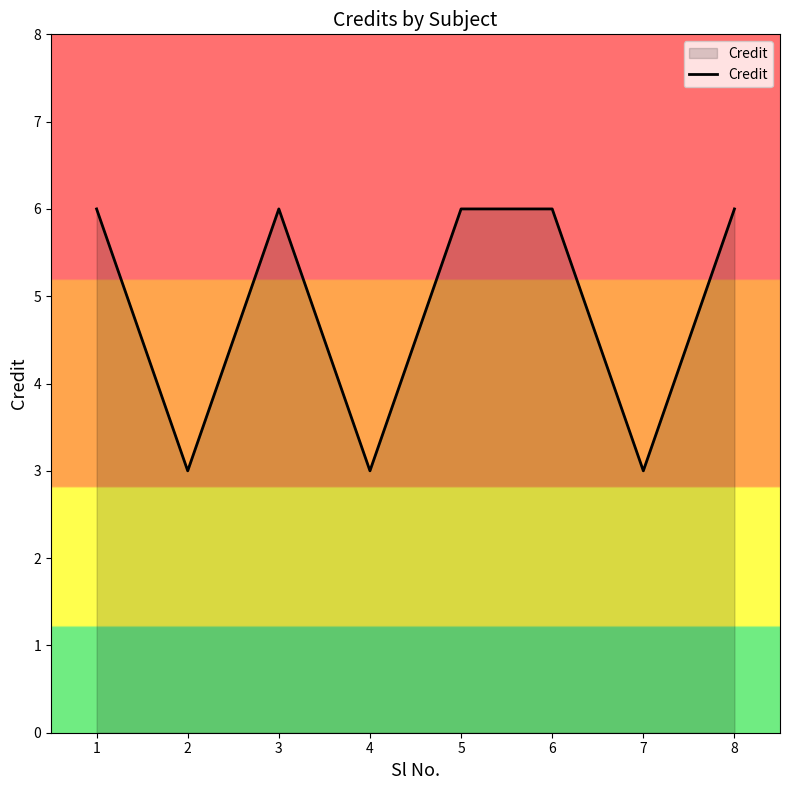

What is the smallest value displayed?

3